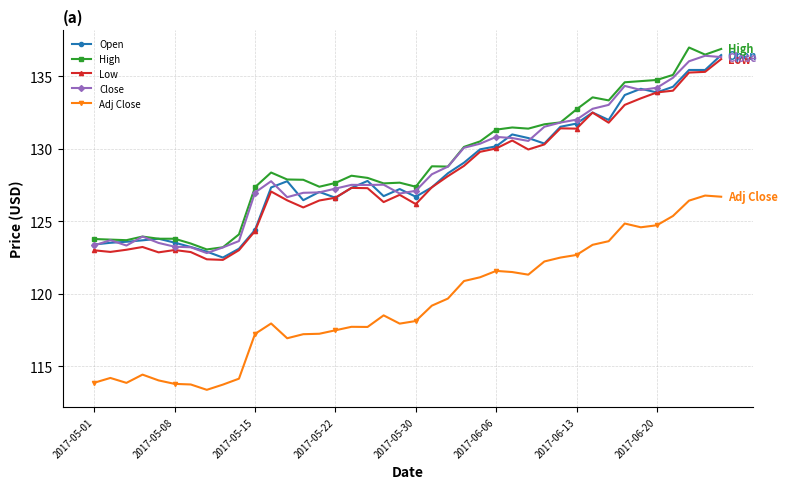

What is the difference between the maximum and minimum values in the Adj Close series?

13.4